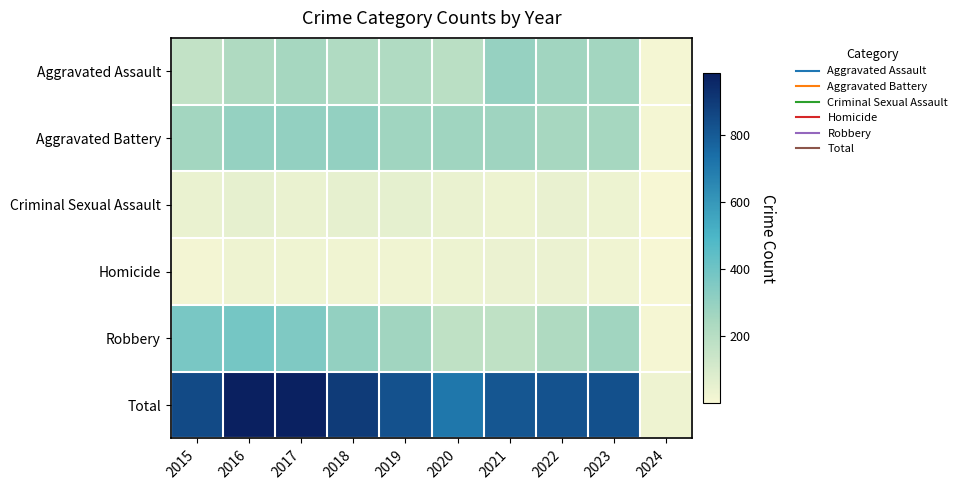

Reading right to left, transcribe all the data shown in this chart.

Aggravated Assault: 2024=10	2023=259	2022=264	2021=295	2020=192	2019=220	2018=220	2017=251	2016=225	2015=164
Aggravated Battery: 2024=10	2023=253	2022=249	2021=270	2020=268	2019=267	2018=302	2017=303	2016=298	2015=259
Criminal Sexual Assault: 2024=2	2023=34	2022=47	2021=33	2020=40	2019=55	2018=51	2017=41	2016=51	2015=43
Homicide: 2024=1	2023=23	2022=36	2021=38	2020=34	2019=21	2018=23	2017=27	2016=28	2015=13
Robbery: 2024=7	2023=264	2022=227	2021=175	2020=174	2019=263	2018=302	2017=356	2016=381	2015=372
Total: 2024=30	2023=833	2022=823	2021=811	2020=708	2019=826	2018=898	2017=978	2016=983	2015=851